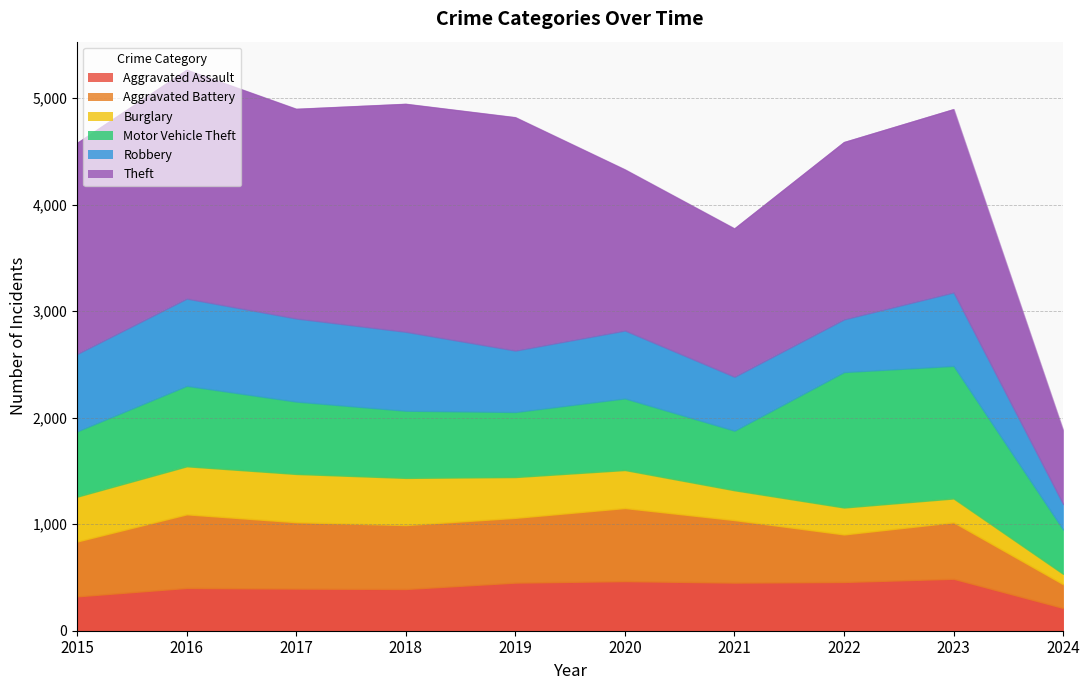

What is the difference between the second highest and minimum values in the Burglary series?

354